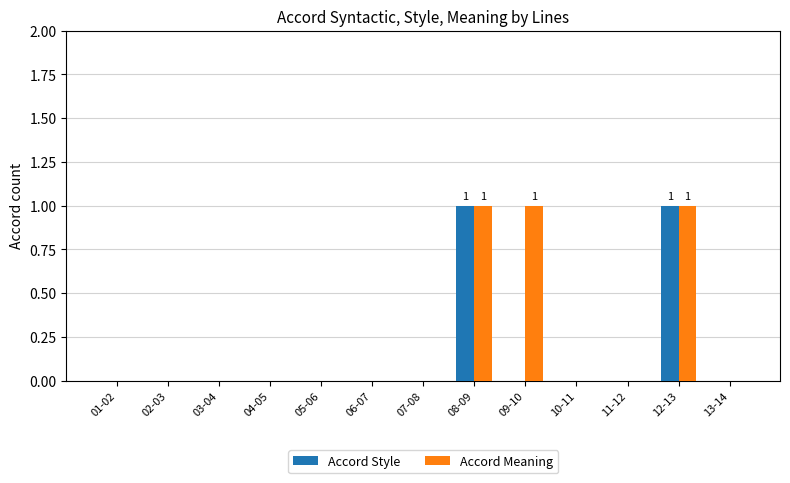

Which series changed the most between 05-06 and 09-10?

Accord Meaning